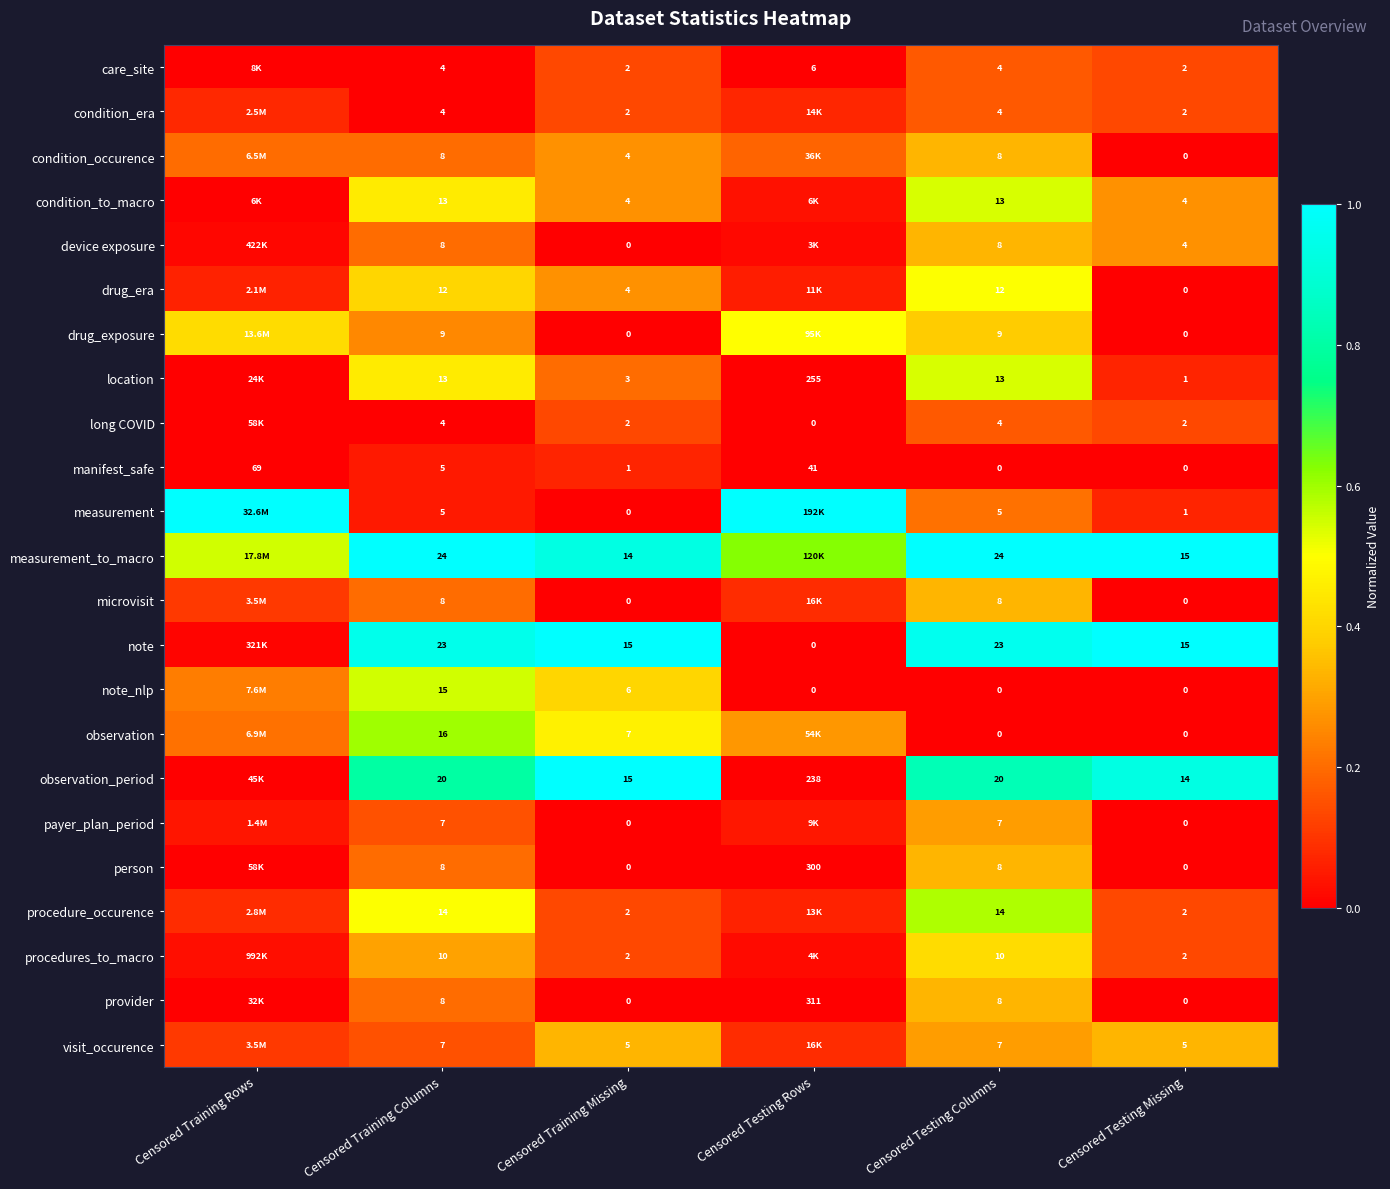

Is the value of observation at Censored Training Columns greater than the value of visit_occurence at Censored Testing Missing?

Yes